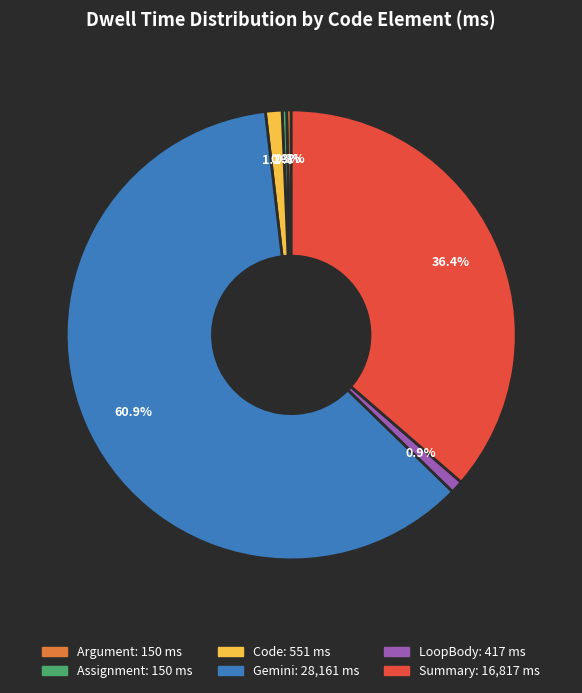

What is the largest slice in the pie chart?

Gemini